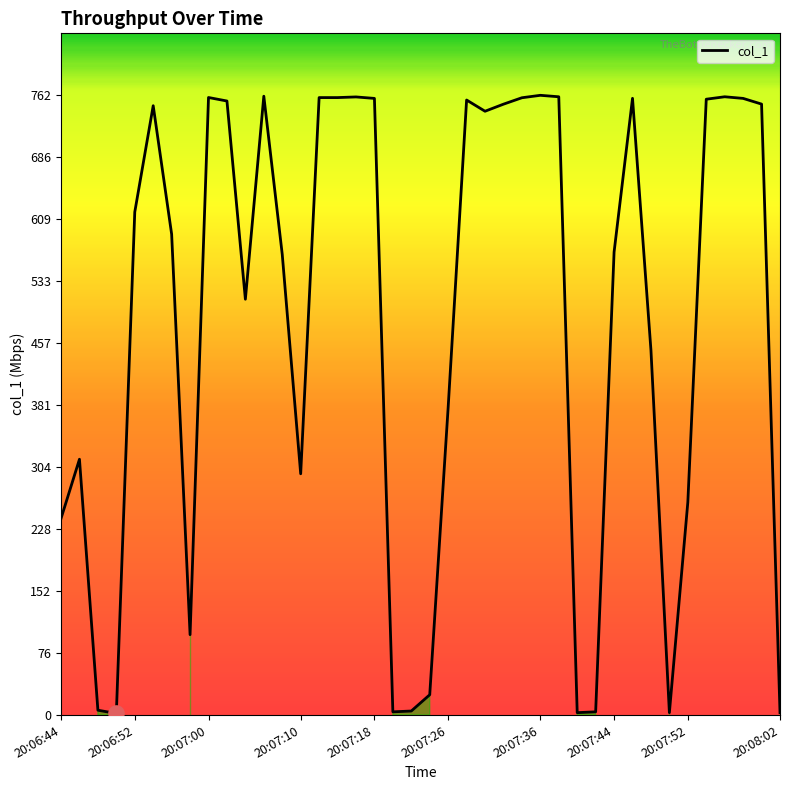

What is the maximum value shown in the chart?

762.3